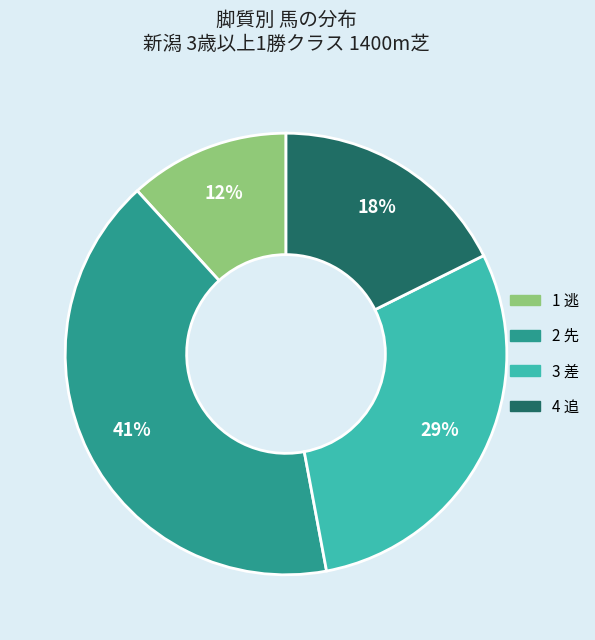

Does 3 差 represent more than half of the total?

No